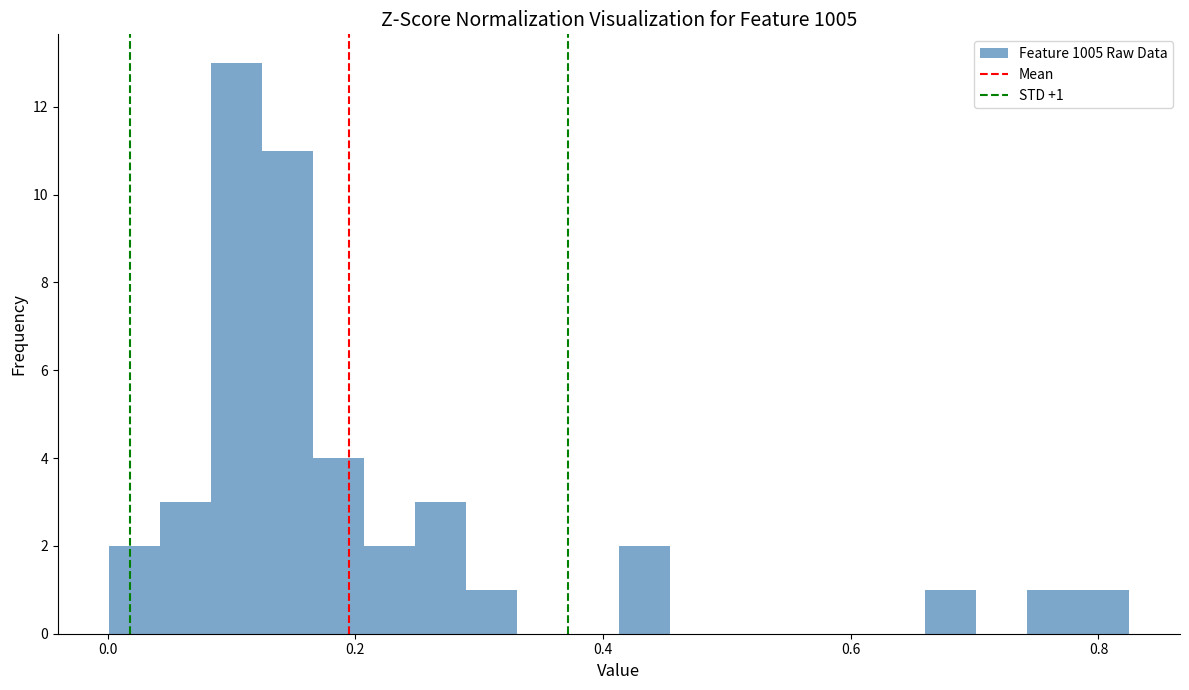

Read against the x-axis, roughly where is the centre of the tallest bar?

0.10